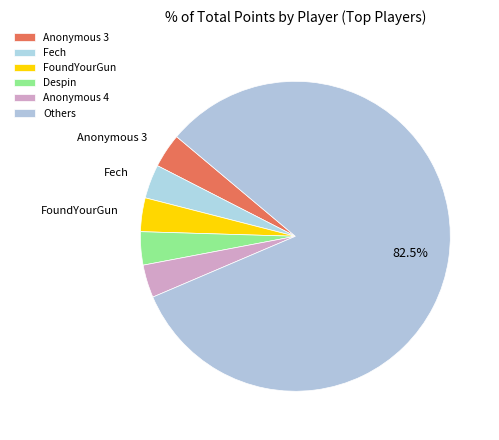

How many slices are in this pie chart?

6